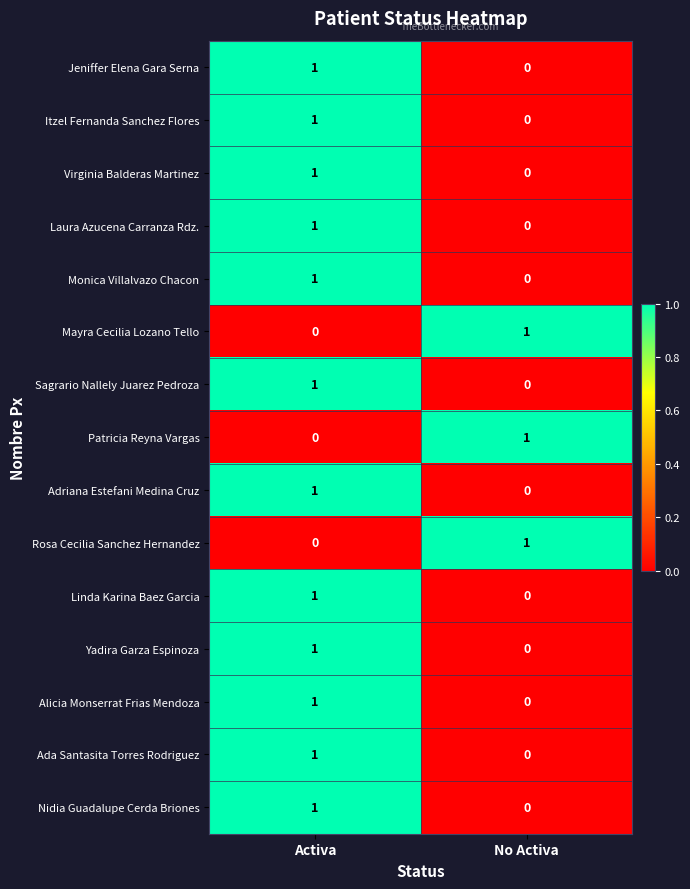

Rank the categories by Virginia Balderas Martinez value from lowest to highest.

No Activa, Activa